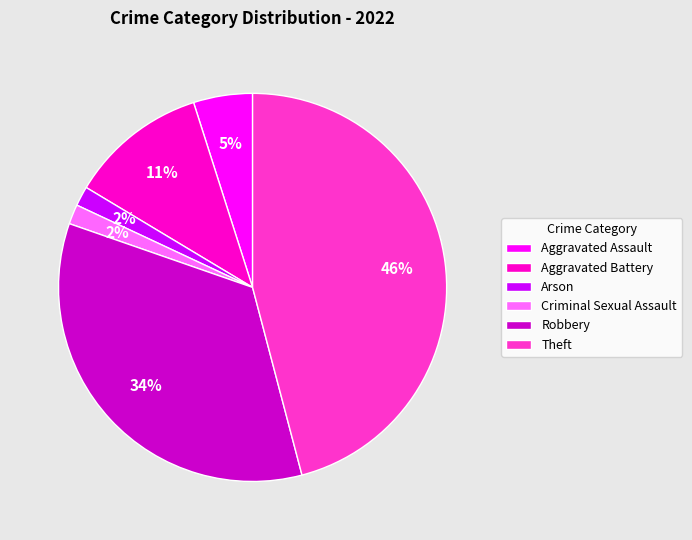

To the nearest percent, what portion does Criminal Sexual Assault represent?

2%